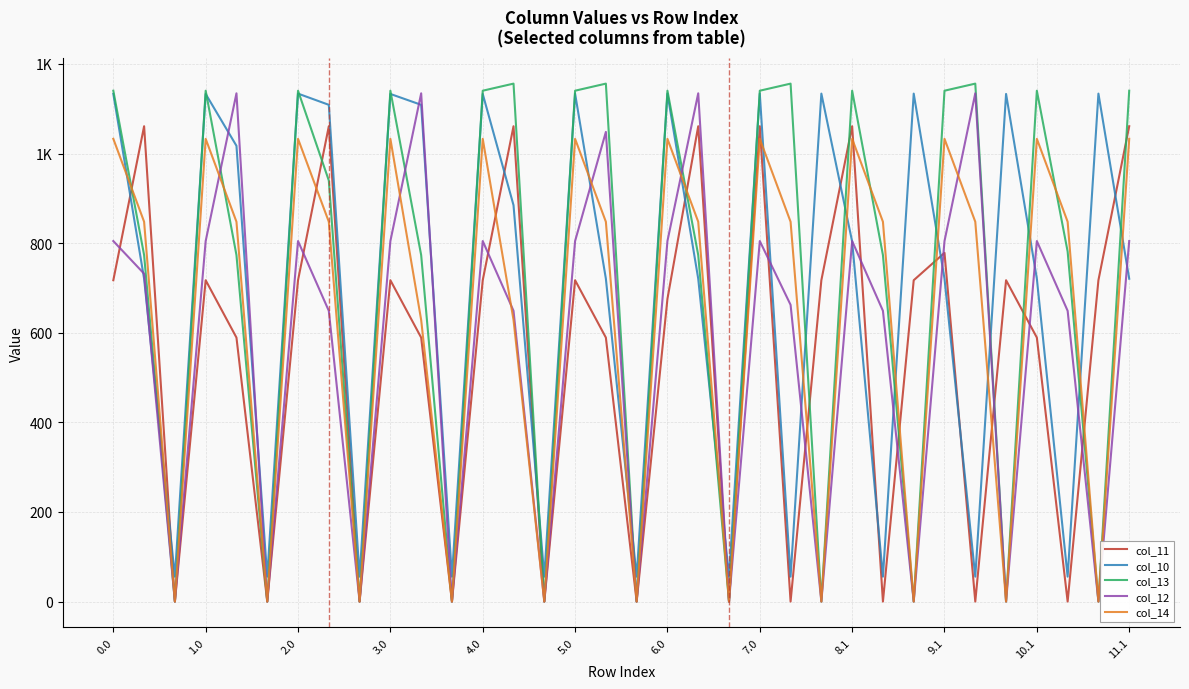

What is the label of the 3rd point from the left?

2.0